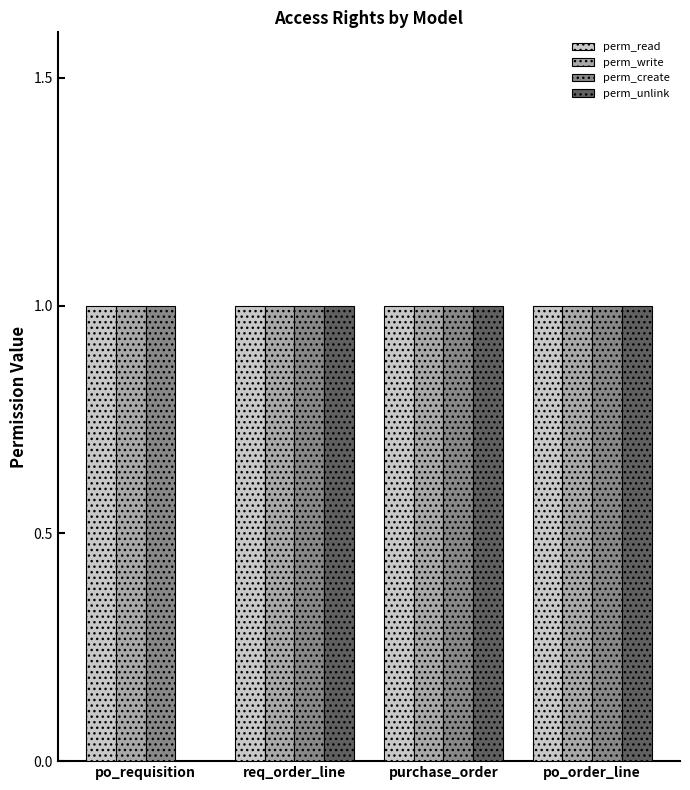

Is it true that perm_unlink equals 2 at purchase_order?

False